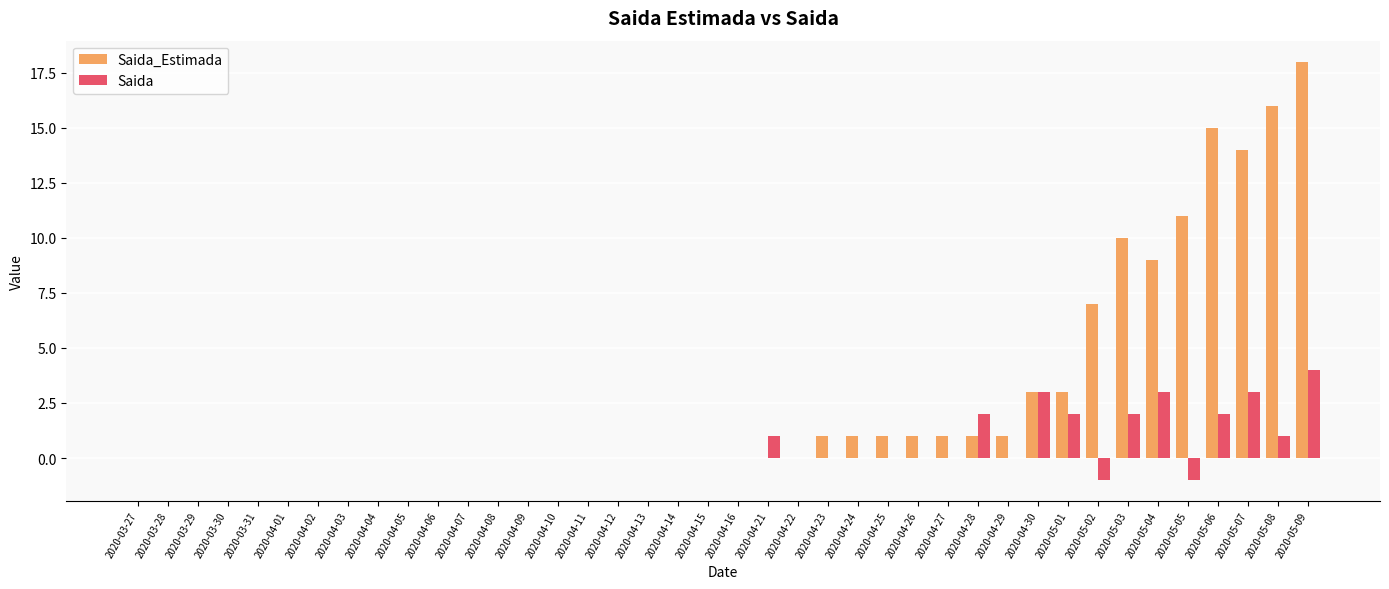

How many groups of bars are there?

40